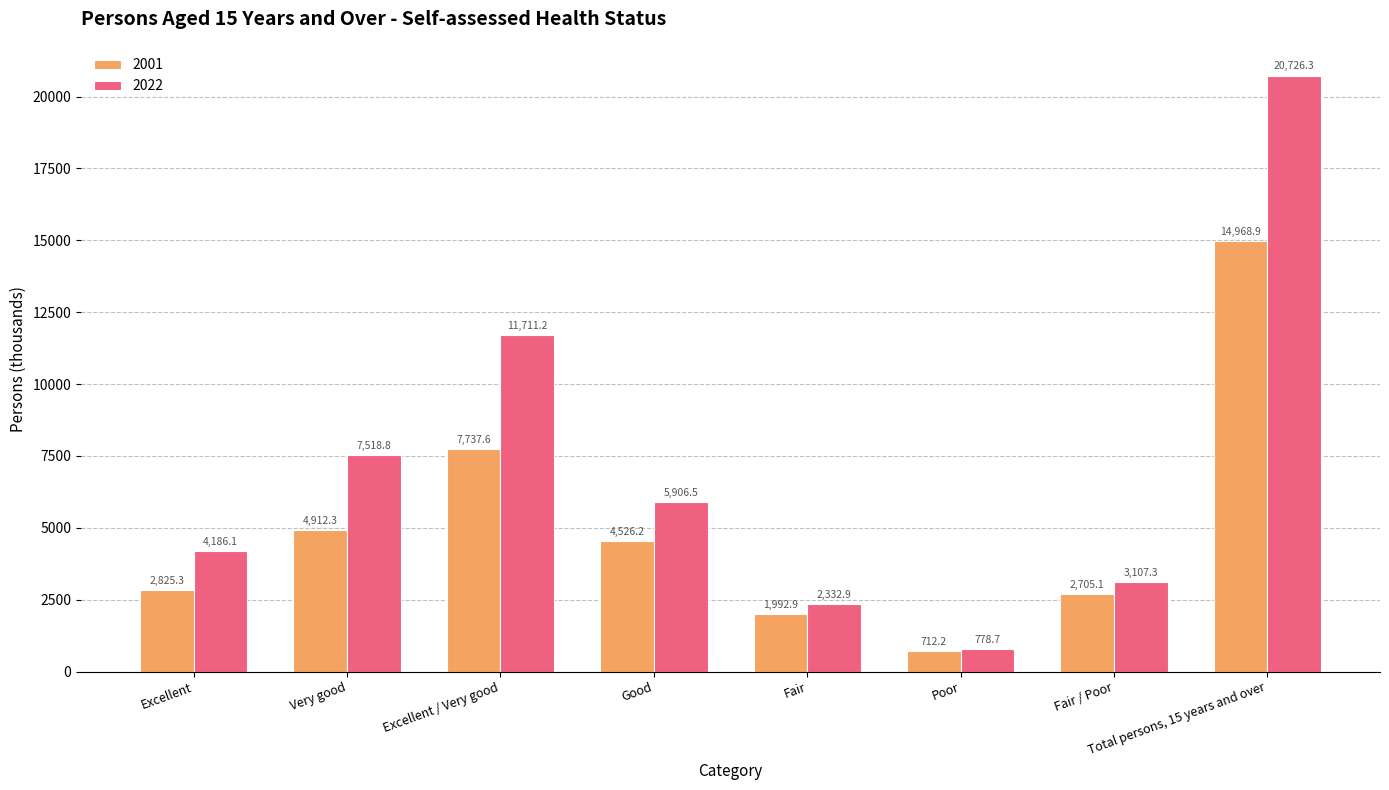

At Total persons, 15 years and over, list the series in order from largest to smallest.

2022, 2001